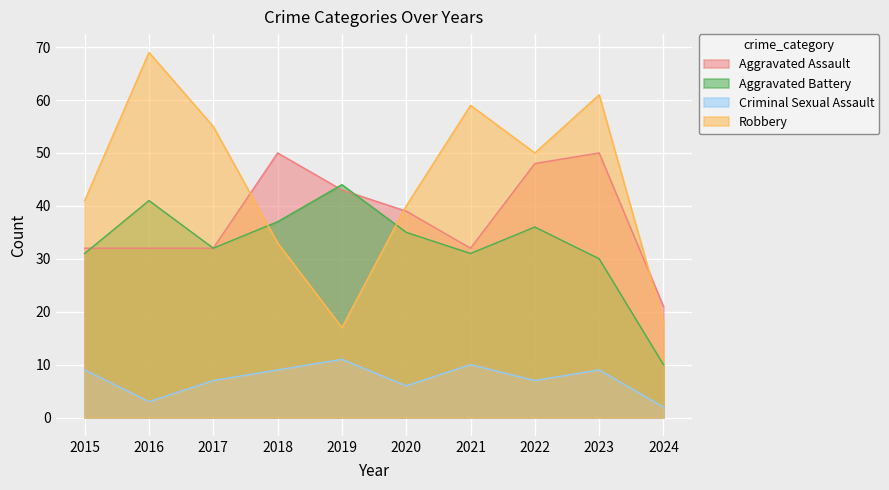

How many lines are shown in the chart?

4